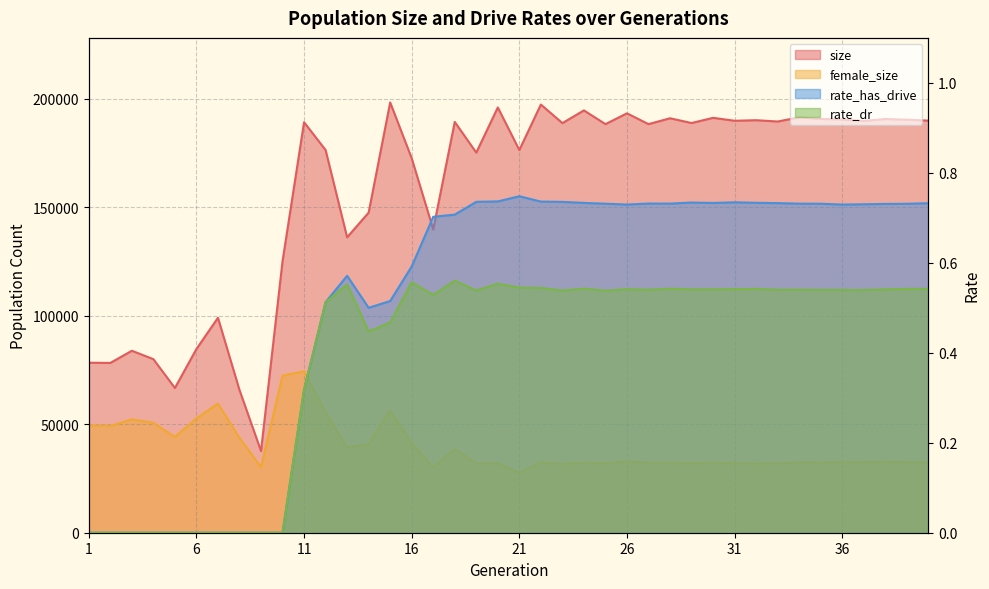

What is the value of the rate_dr point at the 15th from the left?

0.5